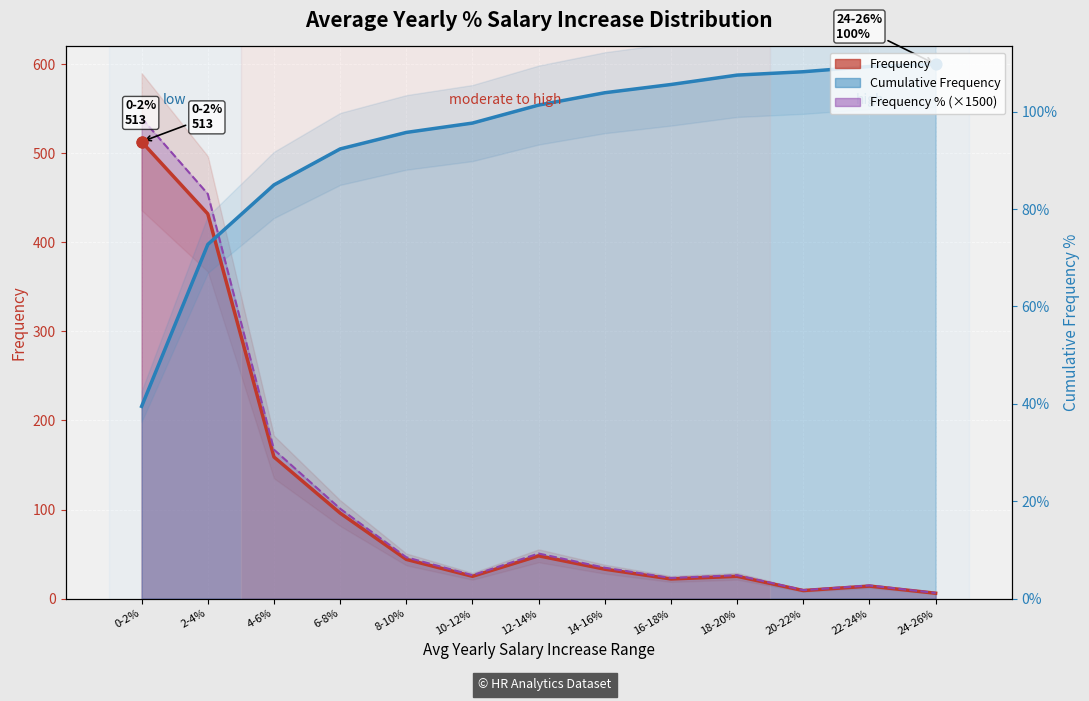

What is the total value across all series at 2-4%?

1284.0